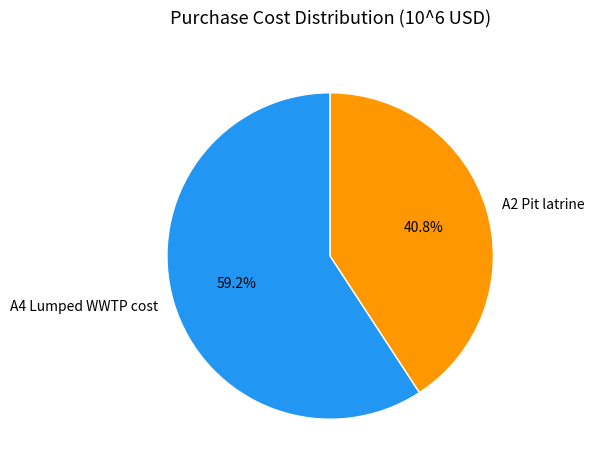

Which category has the biggest portion of the pie?

A4 Lumped WWTP cost